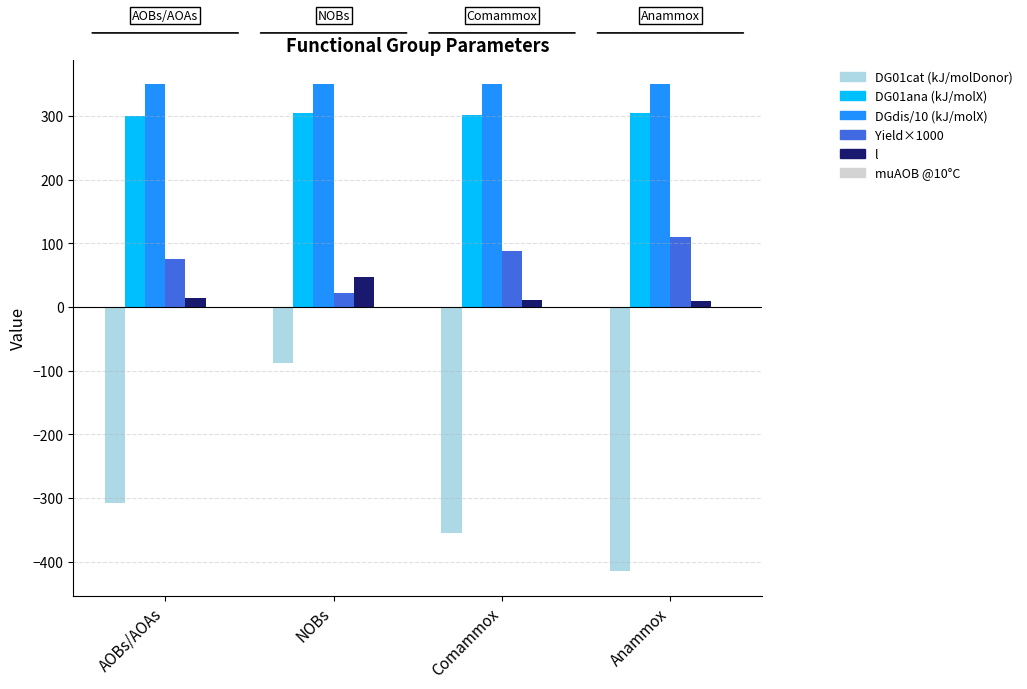

What is the maximum value shown in the chart?

350.0